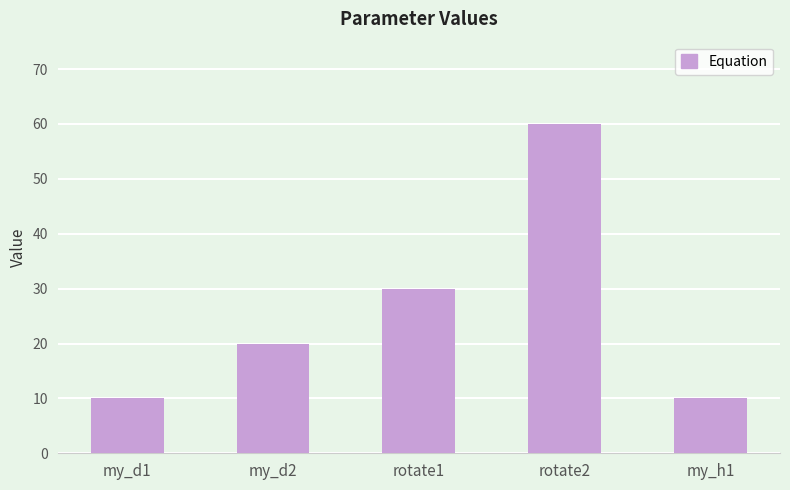

How many distinct data groups are displayed?

1